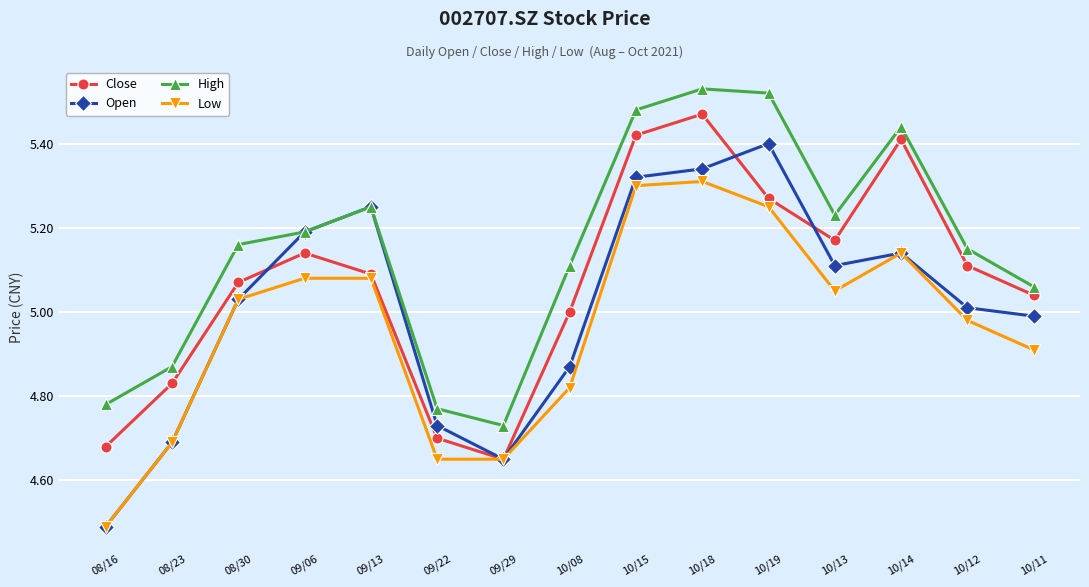

How many data points in High are less than 5?

4